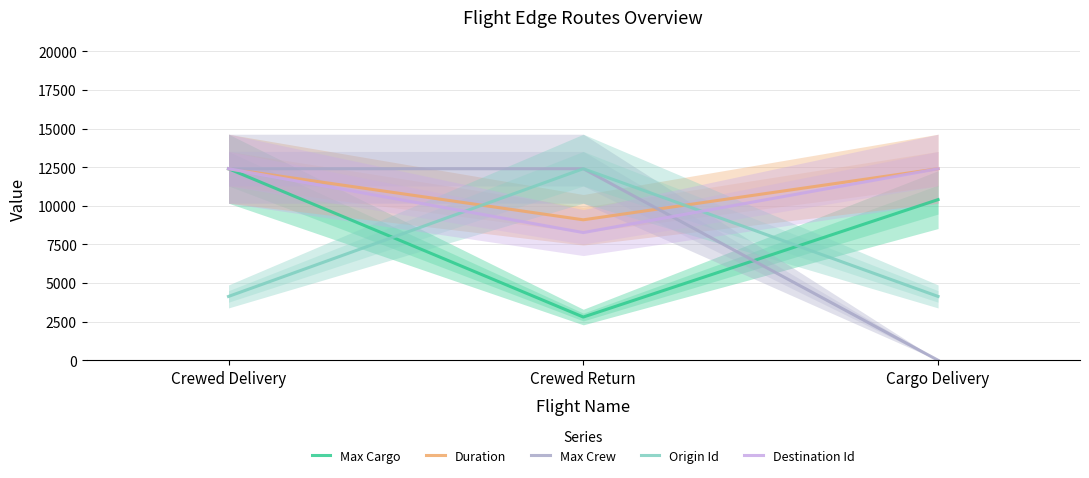

Count the number of categories in the chart.

3